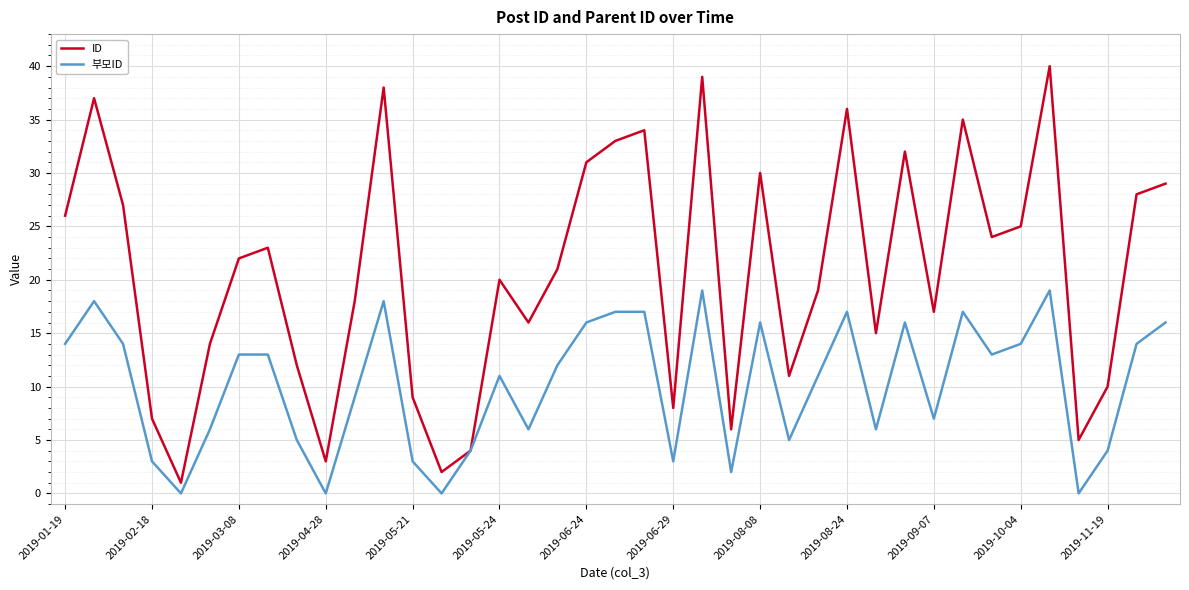

List the series in order of their peak value, lowest first.

부모ID, ID